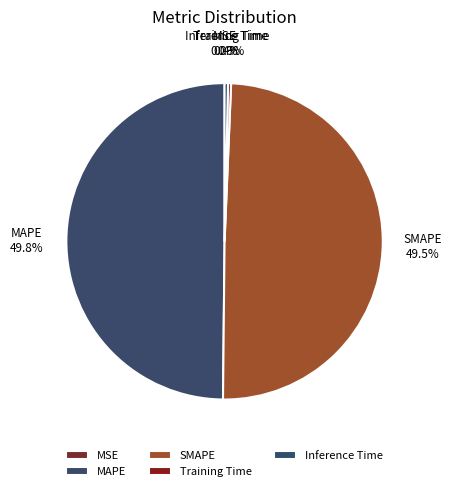

How much of the chart is everything except Training Time?

99.7%